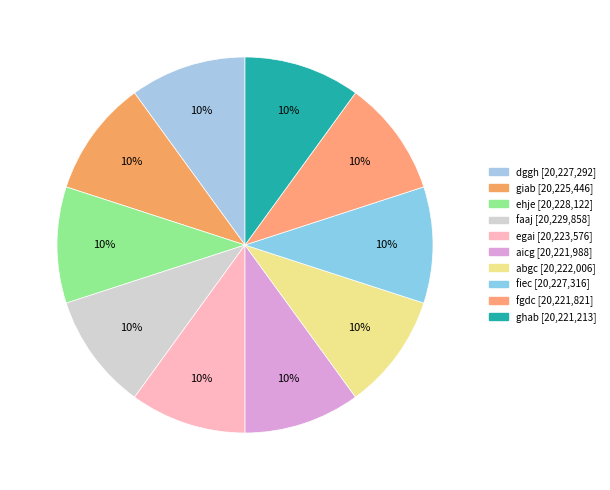

Is it true that faaj is 10% of the pie?

True